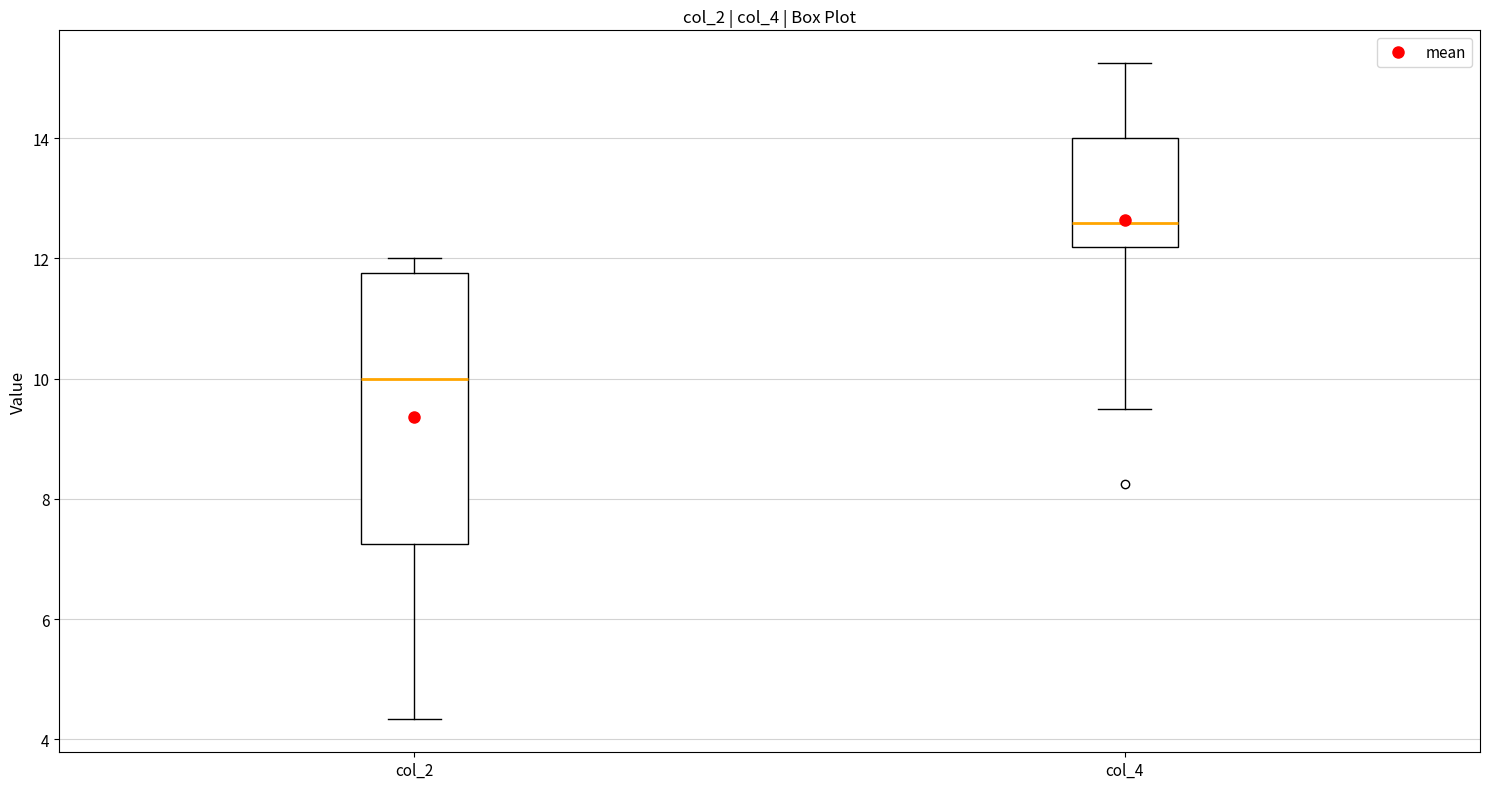

Where is the upper edge of the box for col_4 on the y-axis? The values are not printed on the chart, so give them approximately, as read against the axis.

14.0